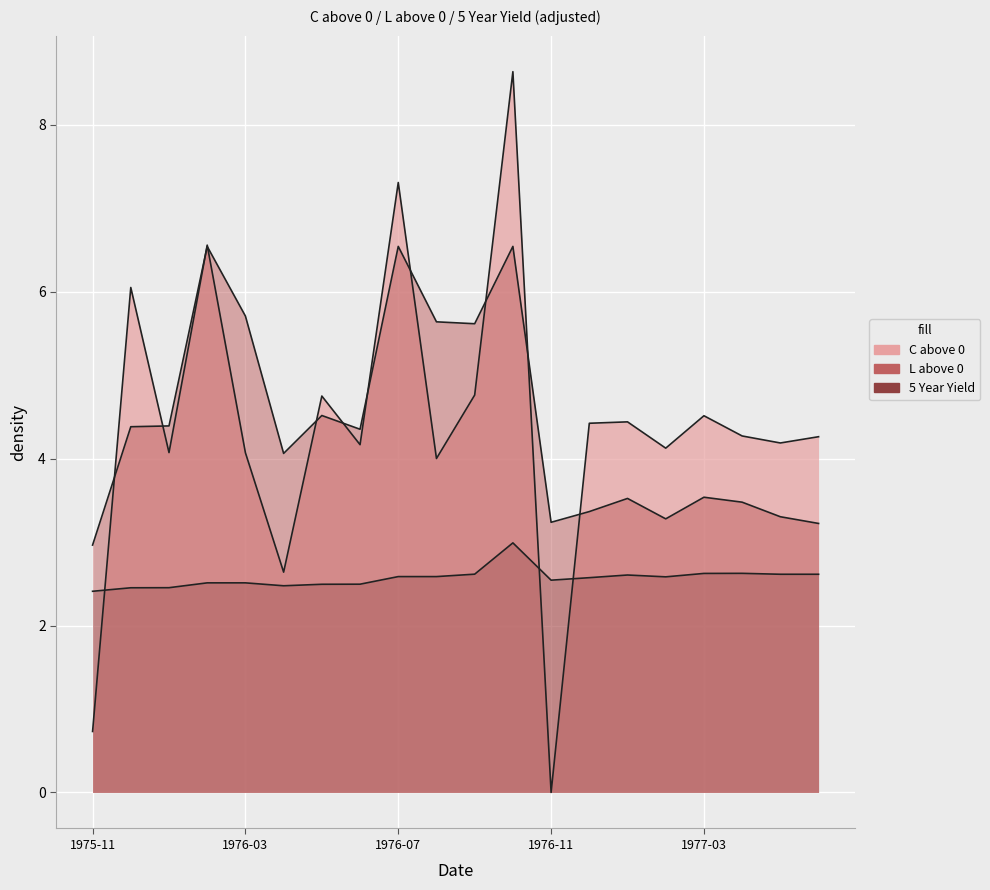

What is the label of the 17th point from the right?

1976-02